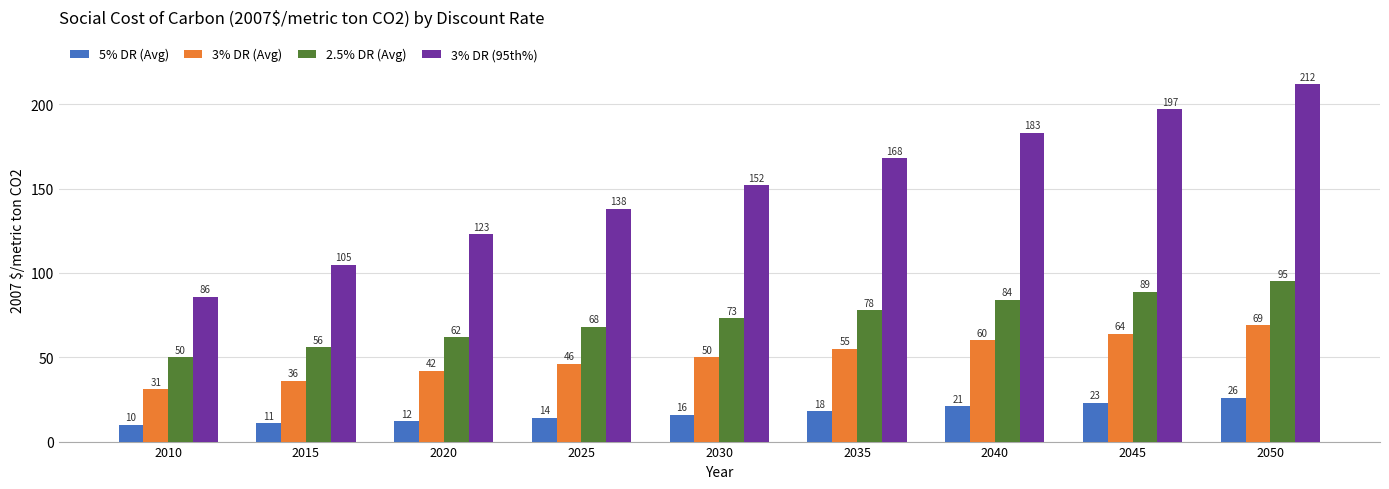

What is the average value of the 2.5% DR (Avg) series?

73